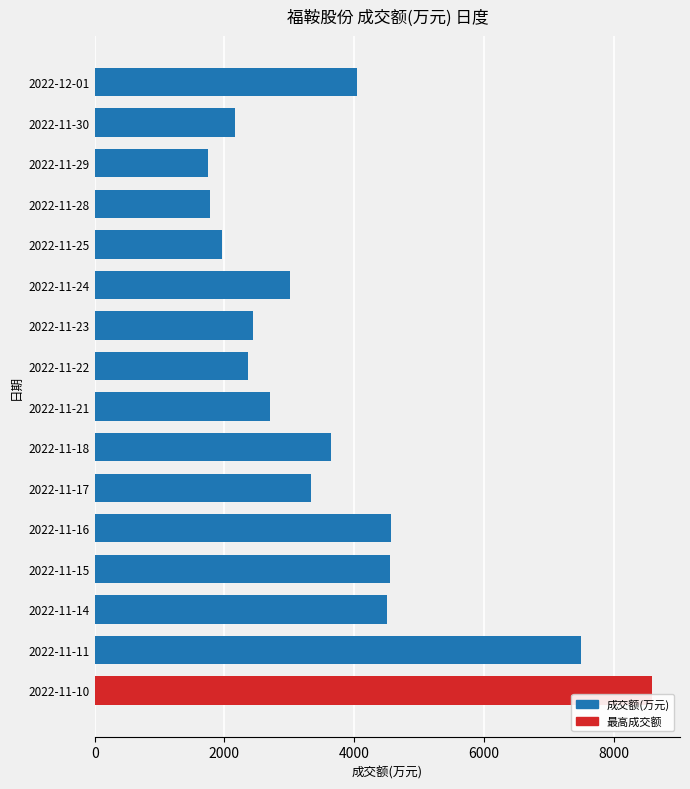

How many data points are less than 3338?

8